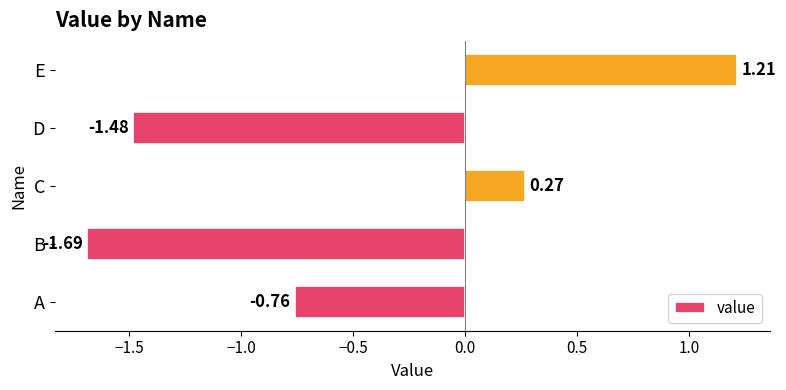

What is the sum of all values?

-2.4